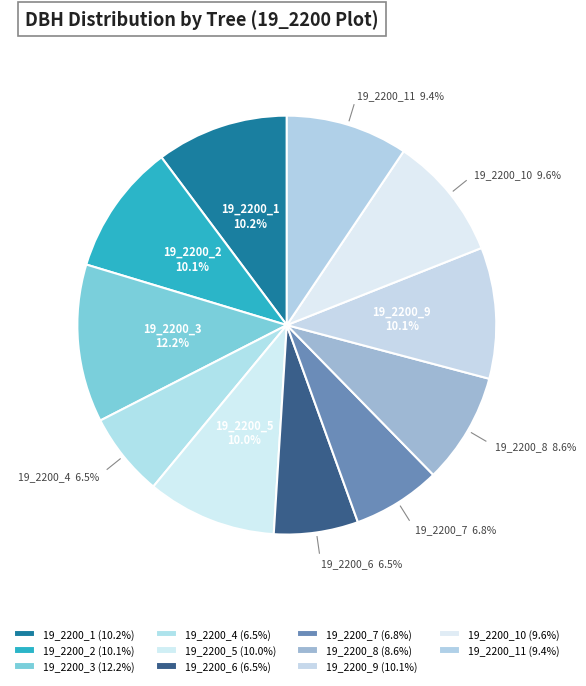

To the nearest percent, what is the average slice percentage?

9%